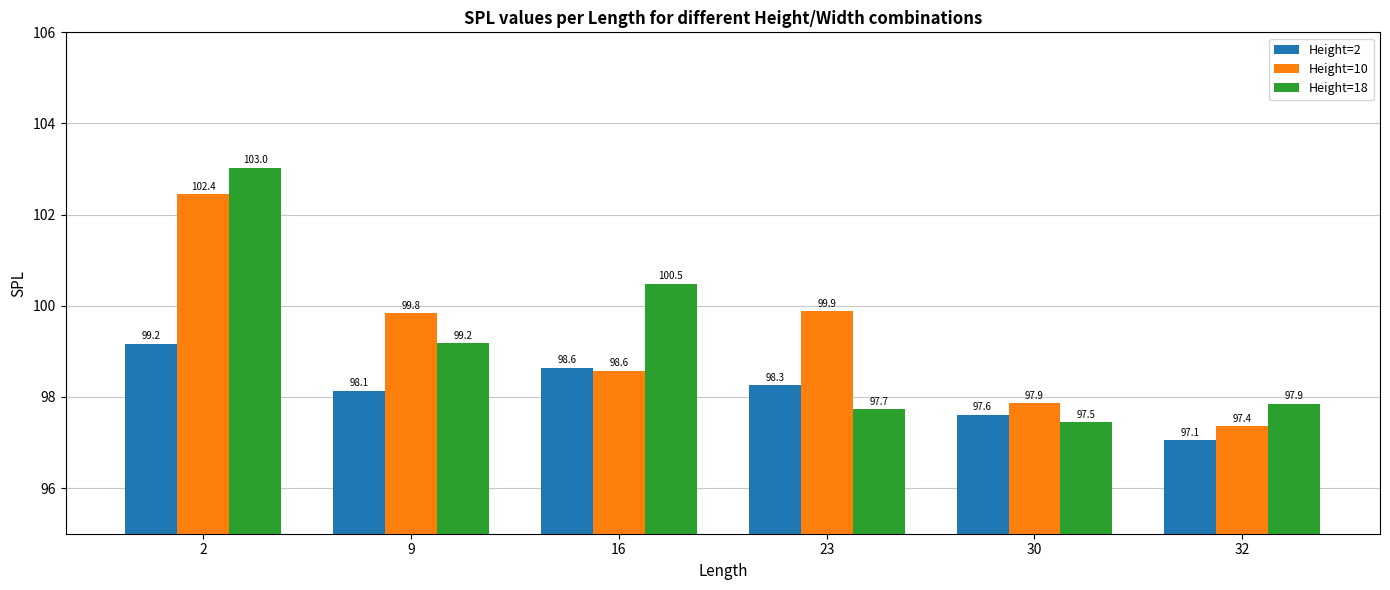

At how many categories does at least one series exceed 98?

4